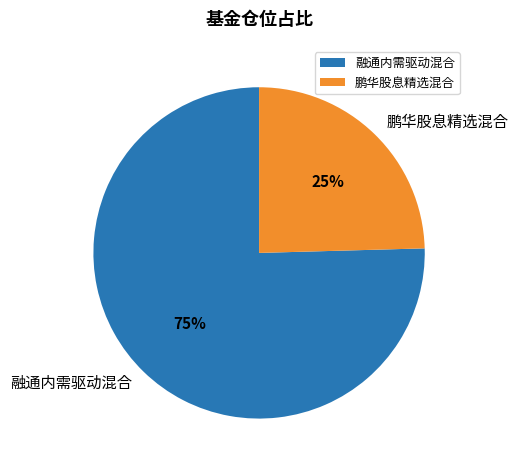

Which category has the biggest portion of the pie?

融通内需驱动混合